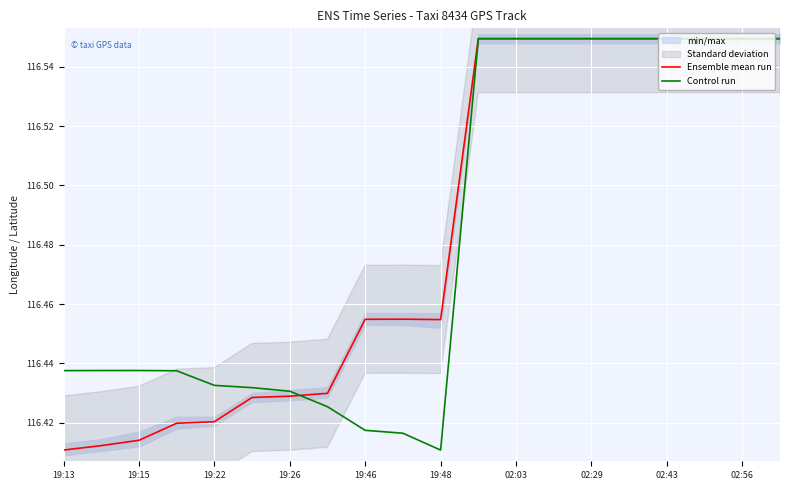

Which series has the largest total across all categories?

Ensemble mean run